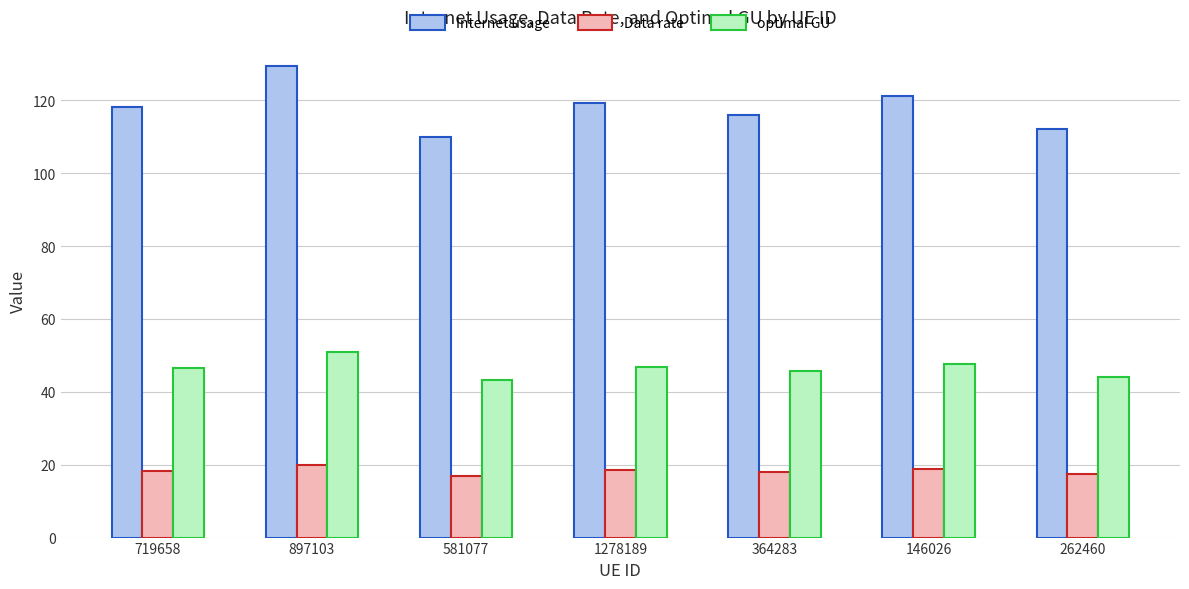

How many data points does each series have?

7